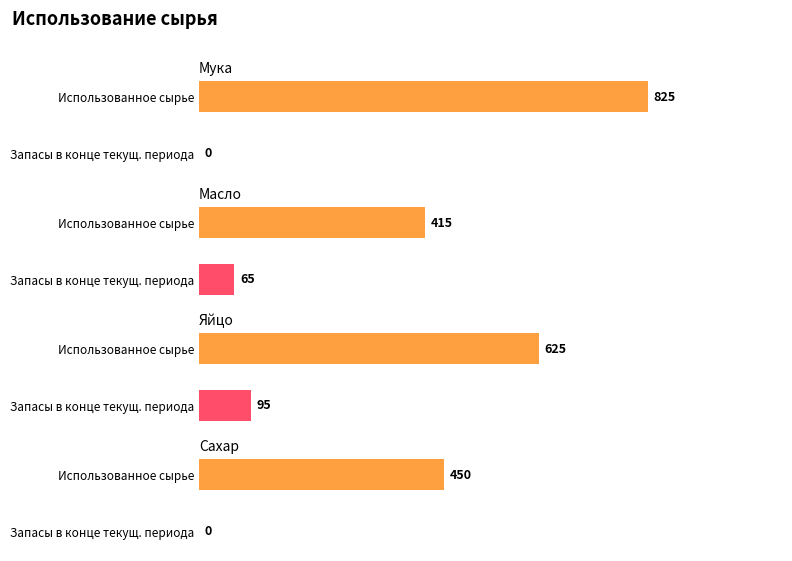

The Запасы в конце текущ. периода series shows 95 at Яйцо. True or false?

True